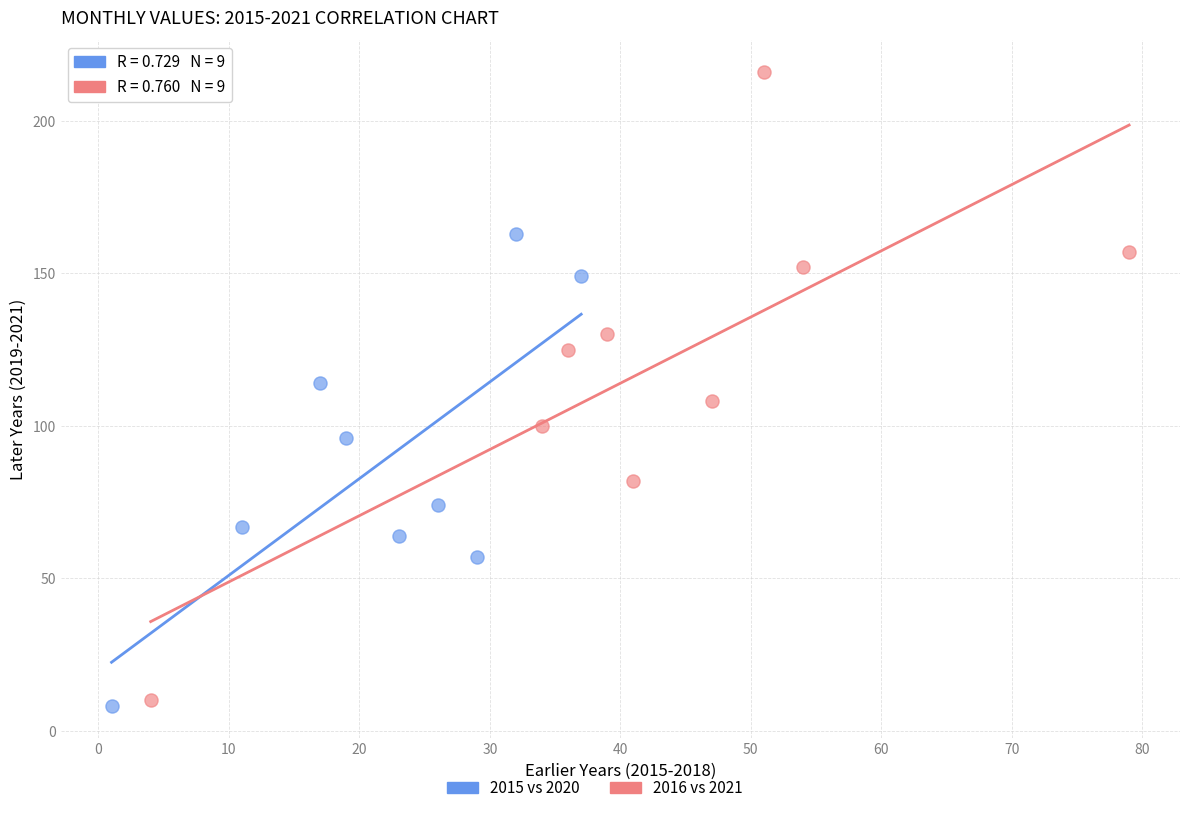

Which series reaches the minimum Y coordinate?

2015 vs 2020